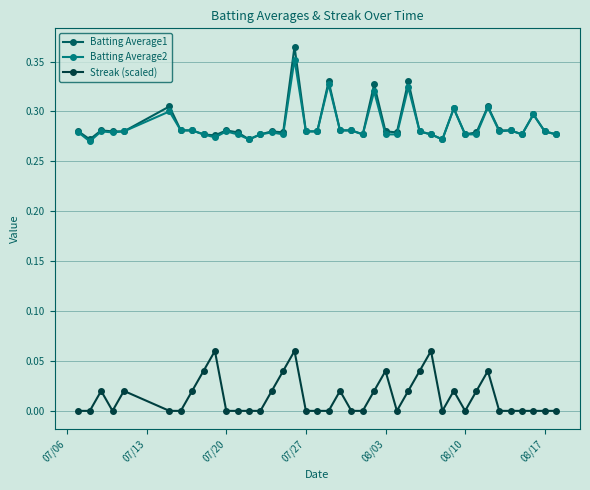

True or false: Batting Average1 and Streak (scaled) cross at least once.

False